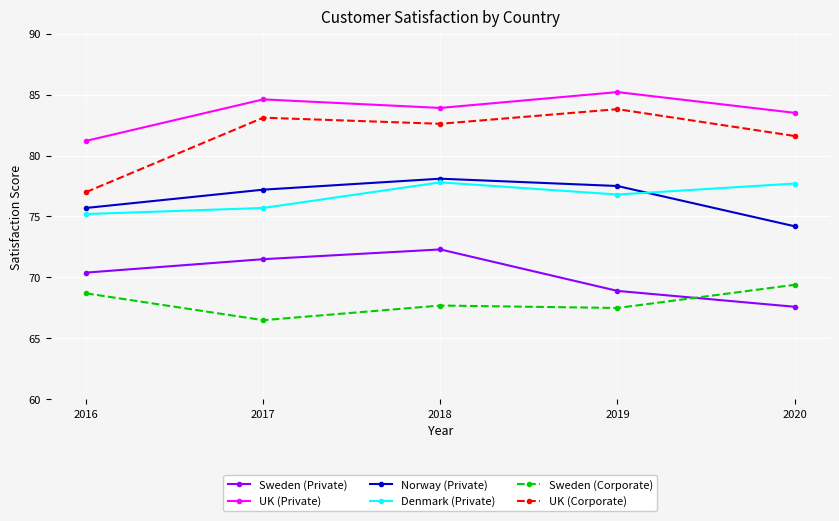

What is the sum of all Norway (Private) values?

382.7